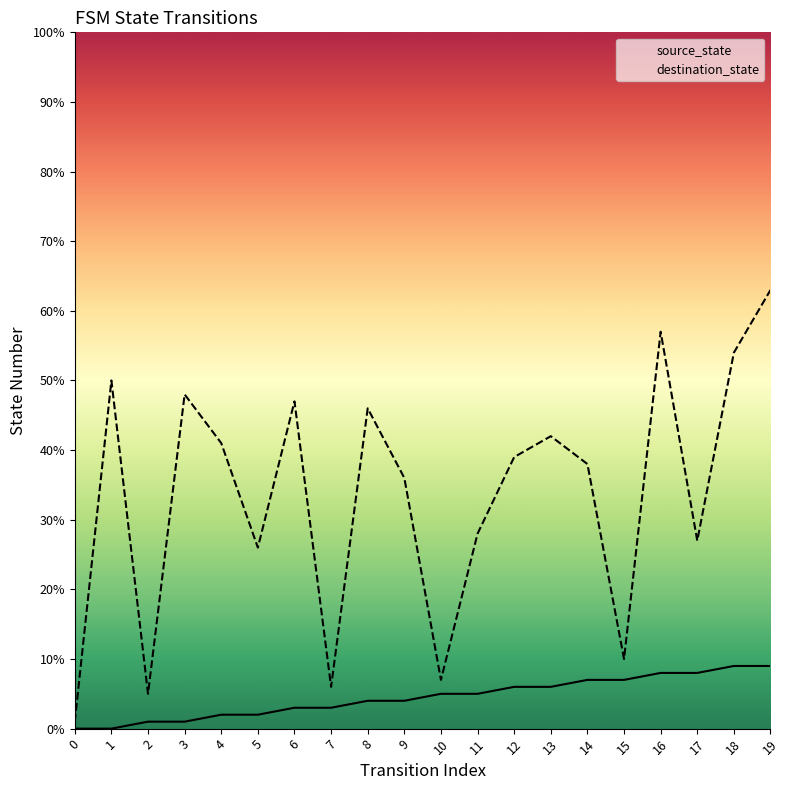

What is the total value across all series at 6?

50